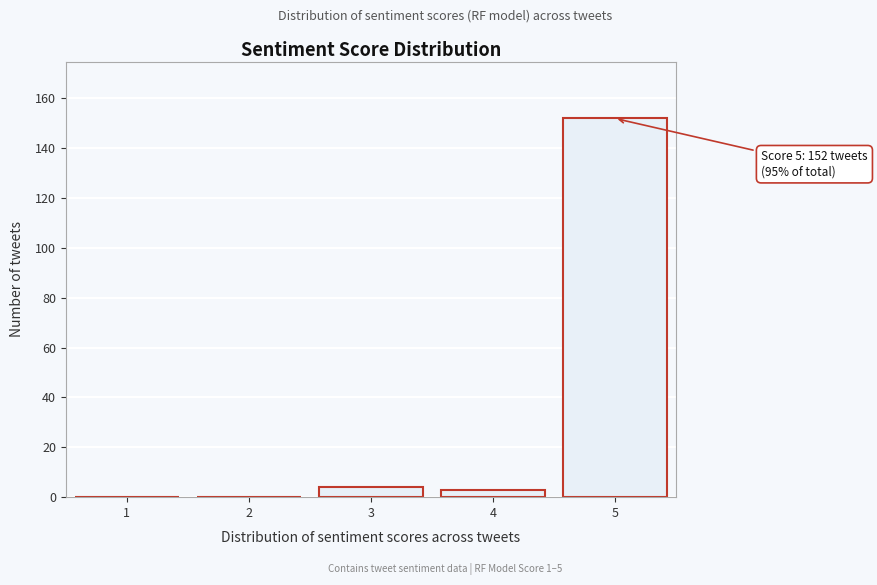

Reading left to right, what are all the values shown in this chart?

1=0	2=0	3=4	4=3	5=152